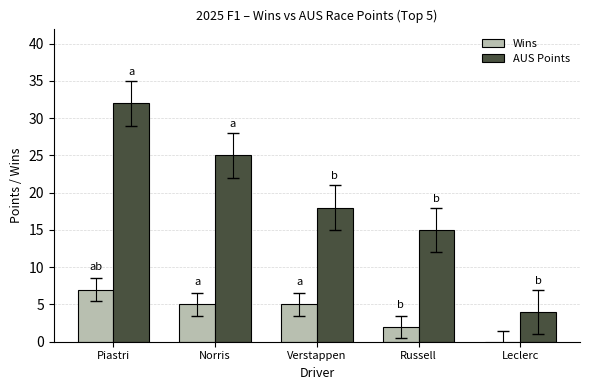

Read the AUS Points value at Russell, to the nearest 10.

20